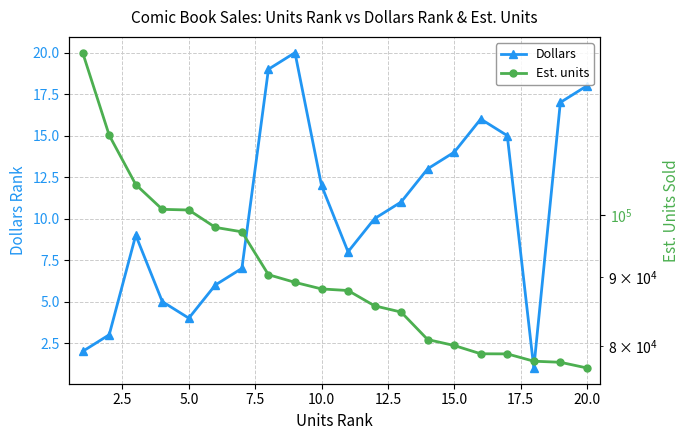

Reading right to left, what are all the values shown in this chart?

Dollars: 18	17	1	15	16	14	13	11	10	8	12	20	19	7	6	4	5	9	3	2
Est. units: 77027	77780	77922	78905	78919	80047	80863	84760	85671	87945	88184	89182	90362	97242	97982	100943	101057	105437	114720	132147